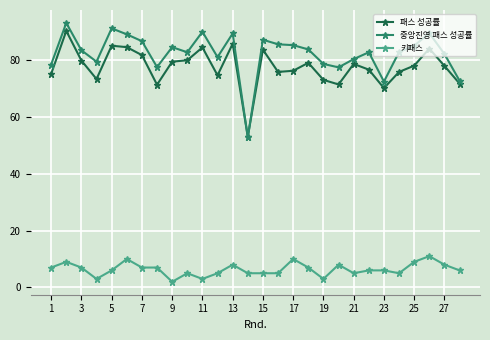

True or false: 패스 성공률 and 키패스 intersect in this chart.

False